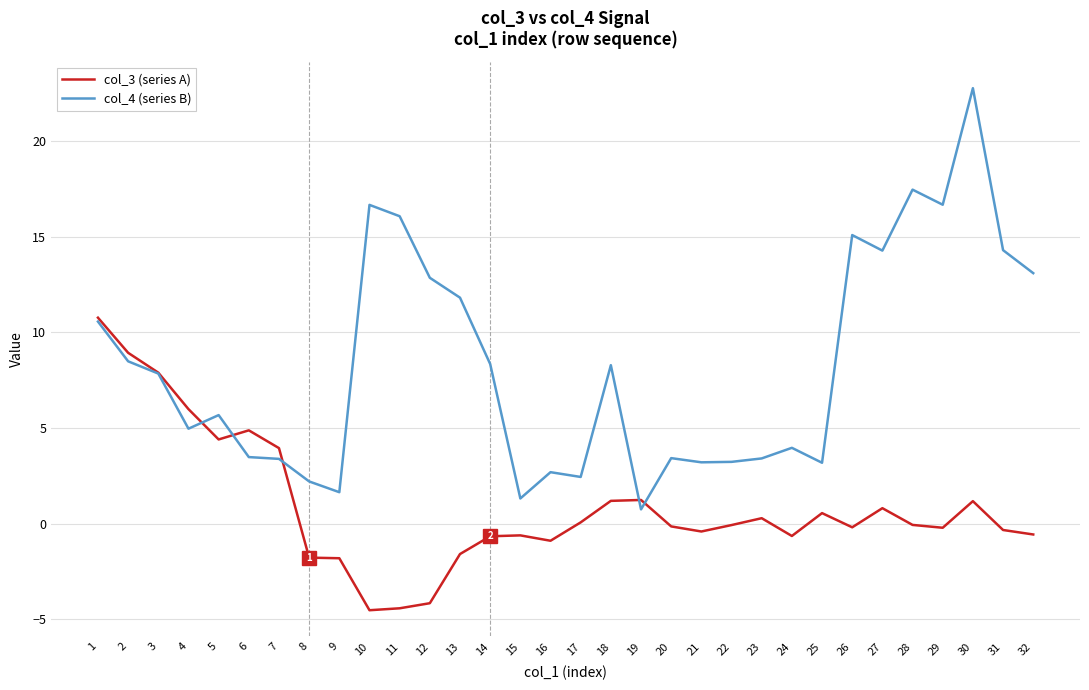

True or false: col_4 (series B) and col_3 (series A) cross at least once.

True